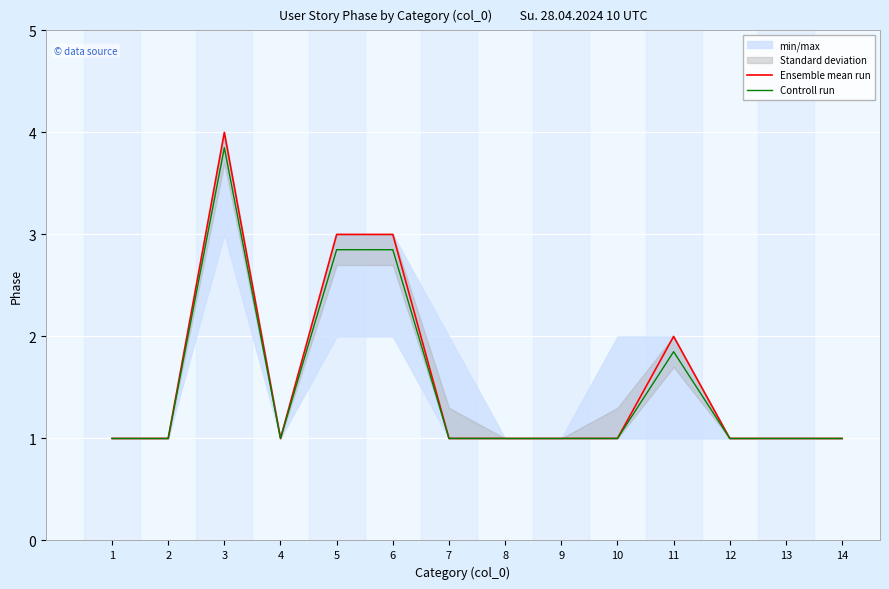

What is the value of the Ensemble mean run point at the 3rd from the left?

4.0